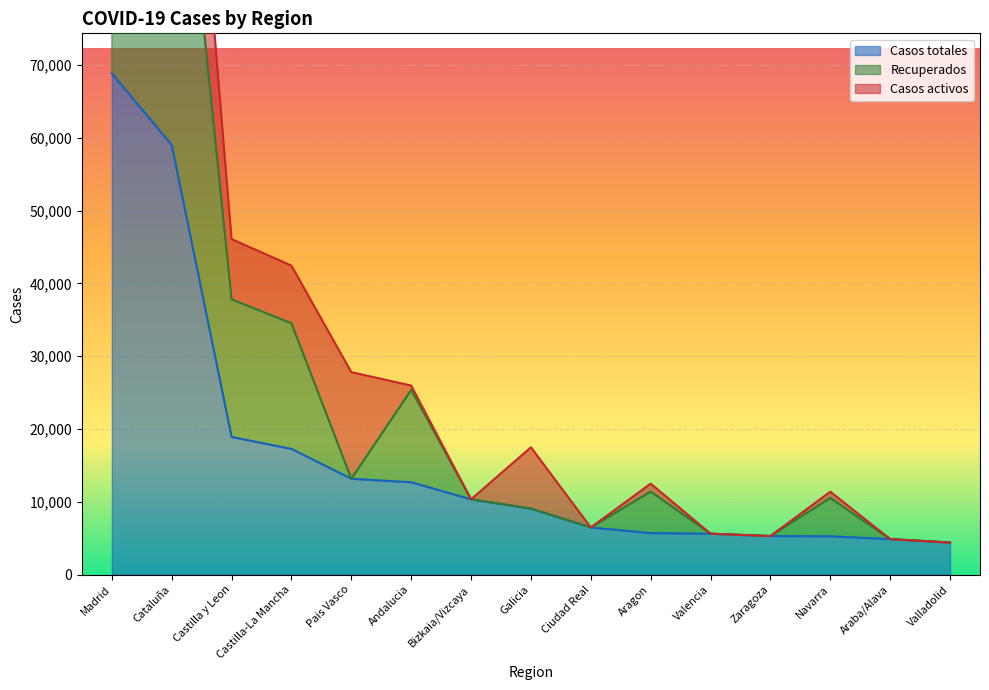

Between Valencia and Navarra, which is larger?

Valencia